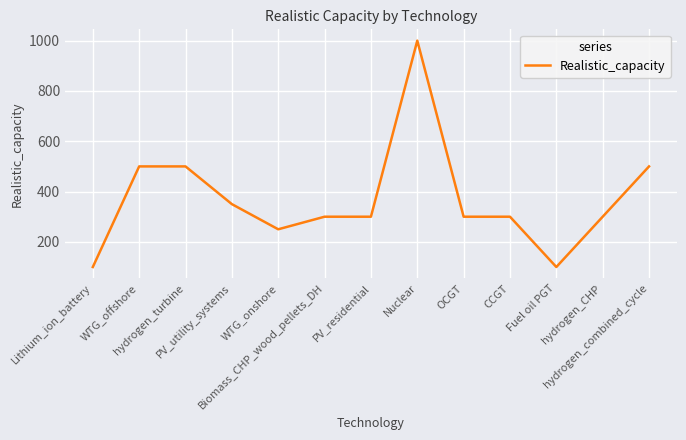

What is the difference between the maximum and minimum values?

900